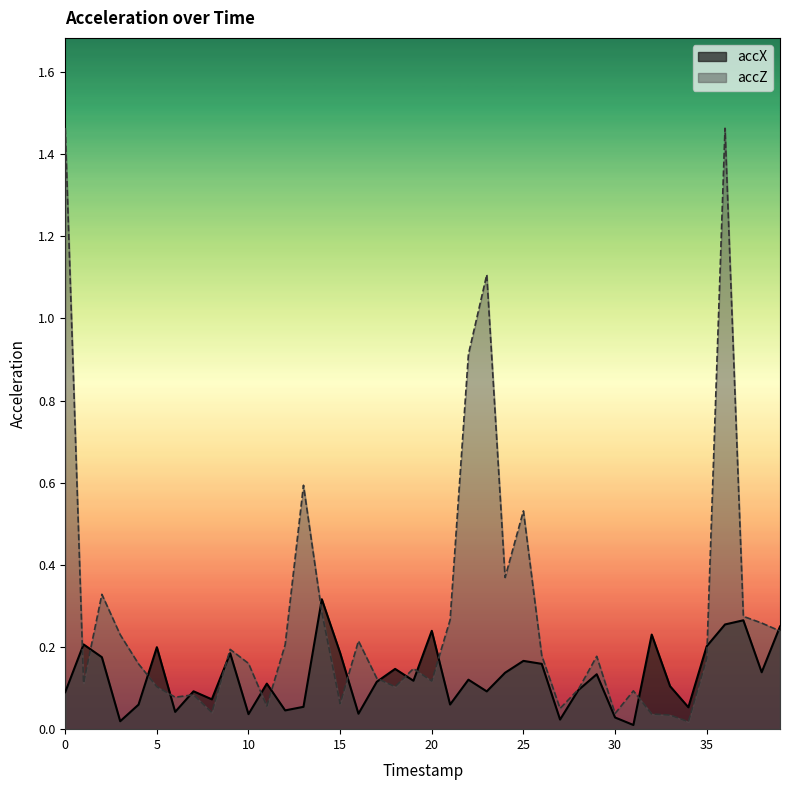

How many interior local peaks does the accZ series have?

11